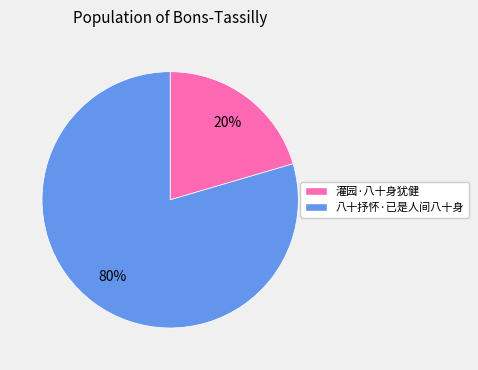

What percentage is the 八十抒怀·已是人间八十身 slice, to the nearest percent?

80%